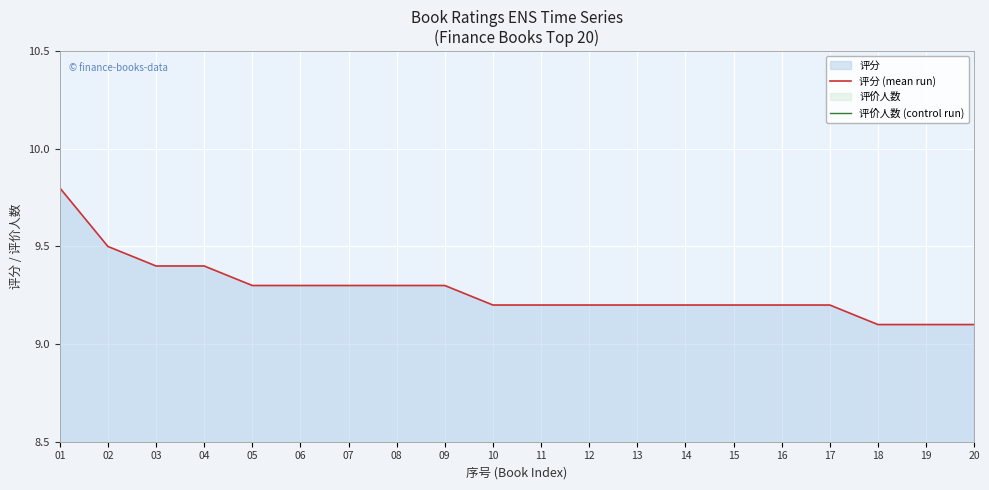

True or false: 评分 (mean run) has a value of 9.1 at 18.

True